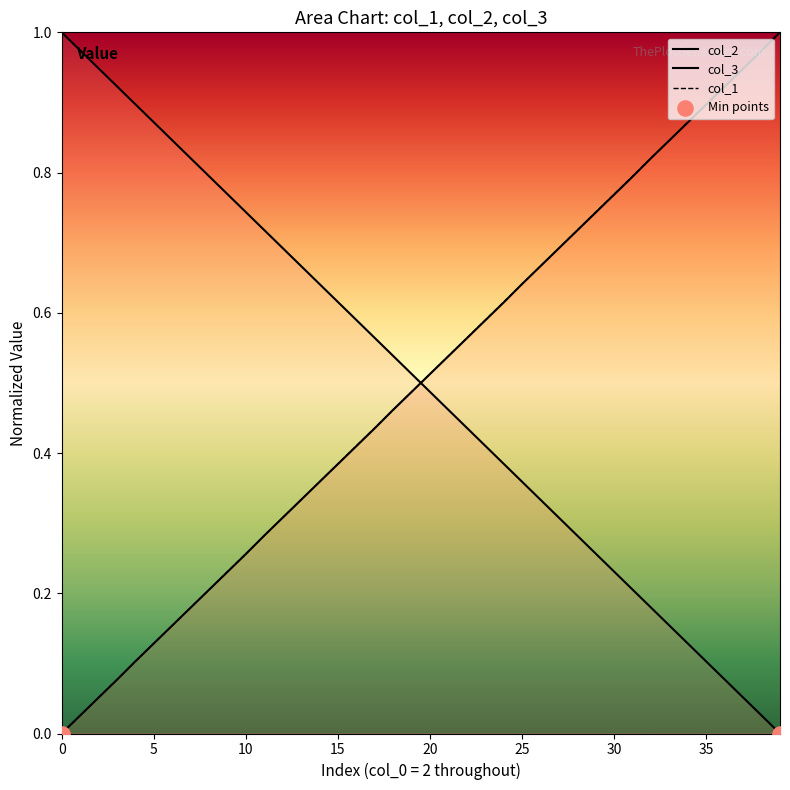

Which series reaches the minimum Y coordinate?

col_1